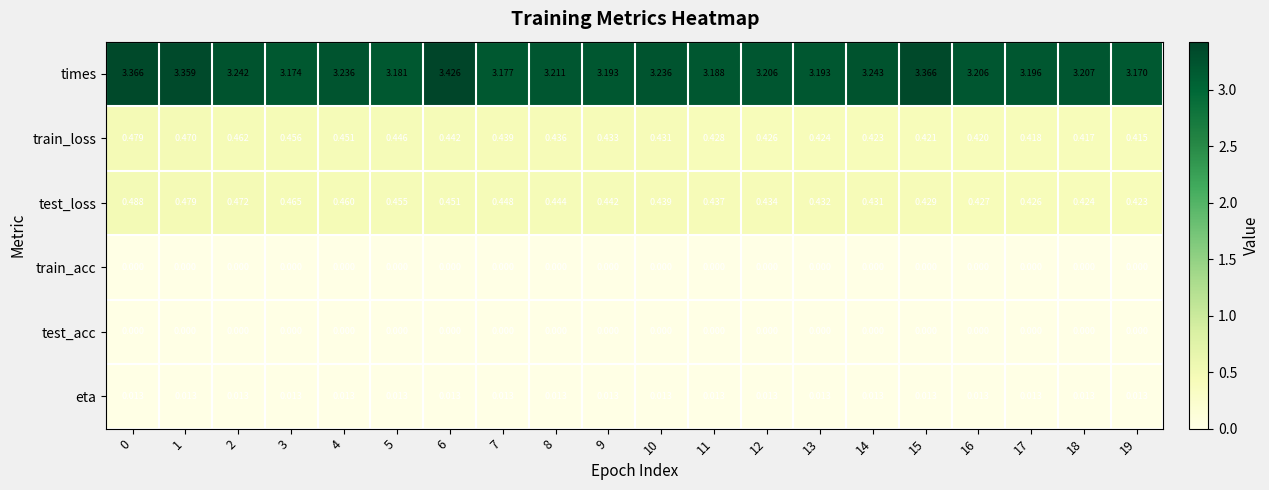

Which series has the largest range (max minus min)?

times